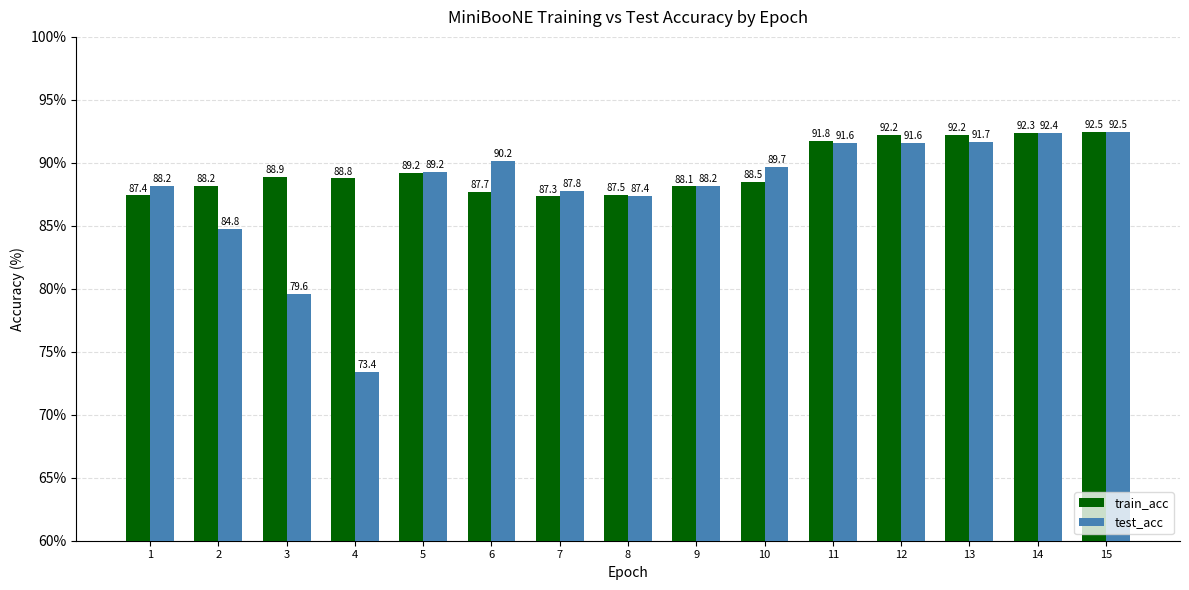

True or false: train_acc has a value of 136.5 at 1.

False